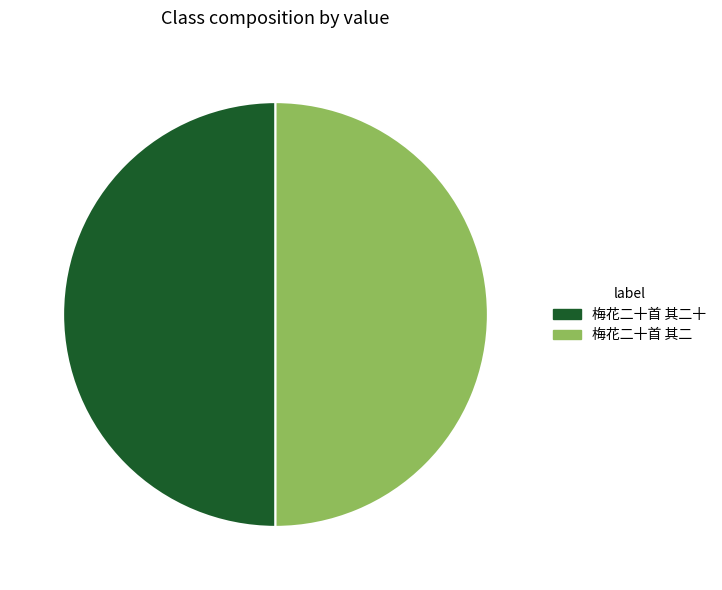

Approximately how many times larger is the value at 梅花二十首 其二 compared to 梅花二十首 其二十?

1.0